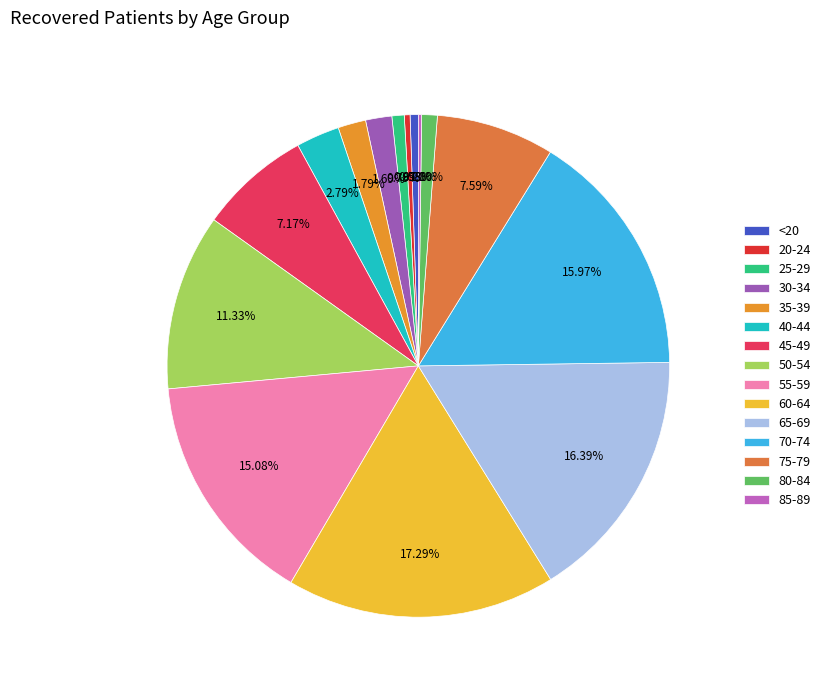

Rank the categories by value from lowest to highest.

85-89, 20-24, <20, 25-29, 80-84, 30-34, 35-39, 40-44, 45-49, 75-79, 50-54, 55-59, 70-74, 65-69, 60-64